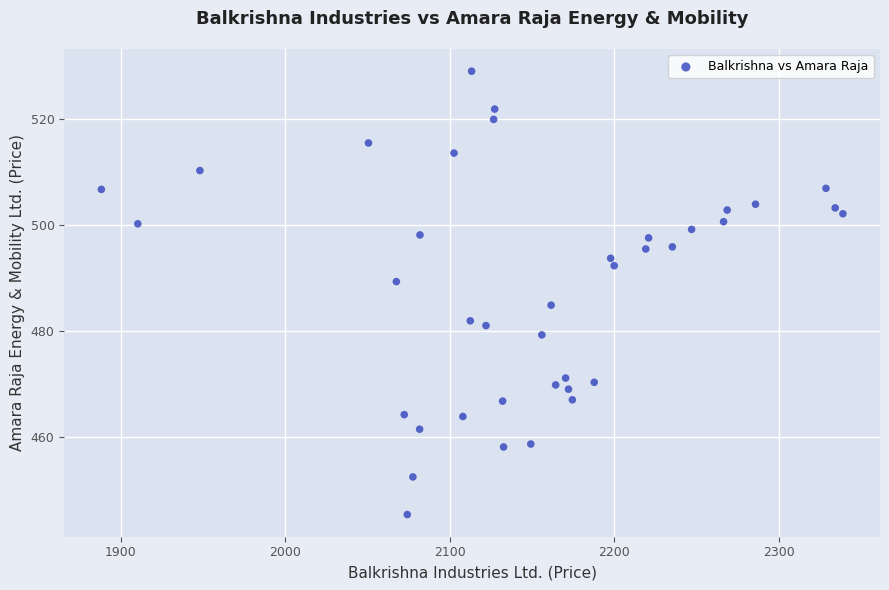

What is the range of Y values (max minus min)?

83.6